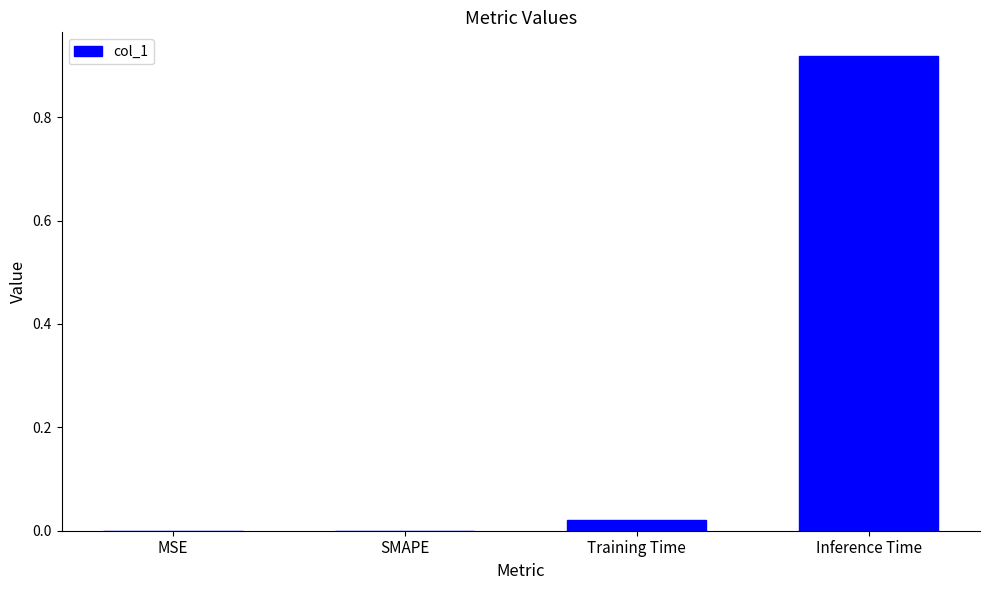

How many data points does each series have?

4